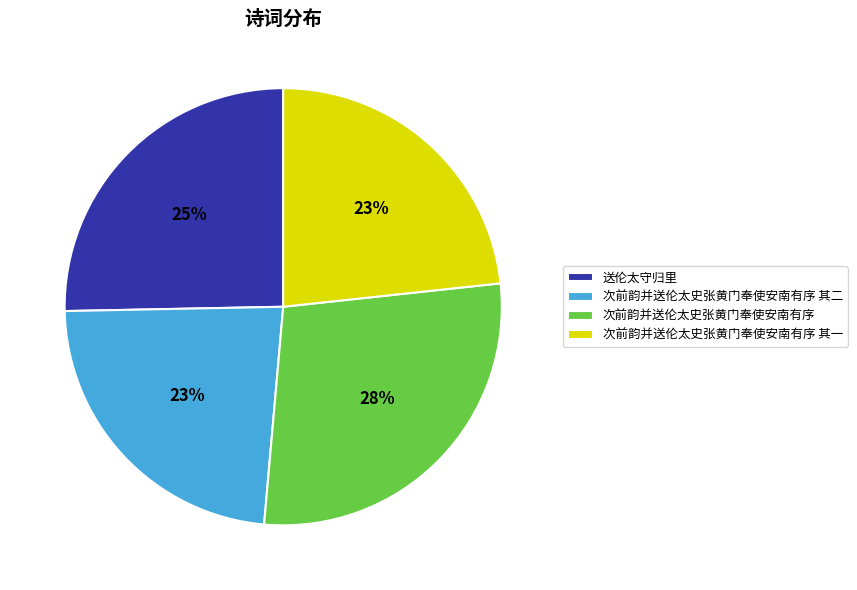

True or false: 次前韵并送伦太史张黄门奉使安南有序 其二 accounts for 23% of the total.

True